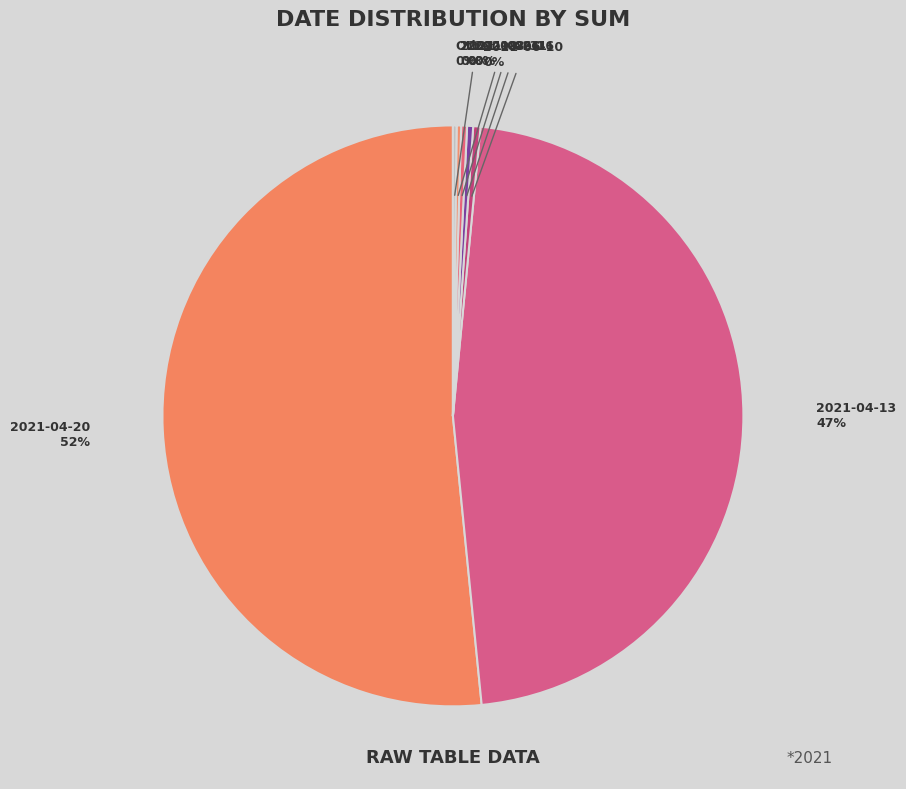

Is there a majority slice in this chart?

Yes